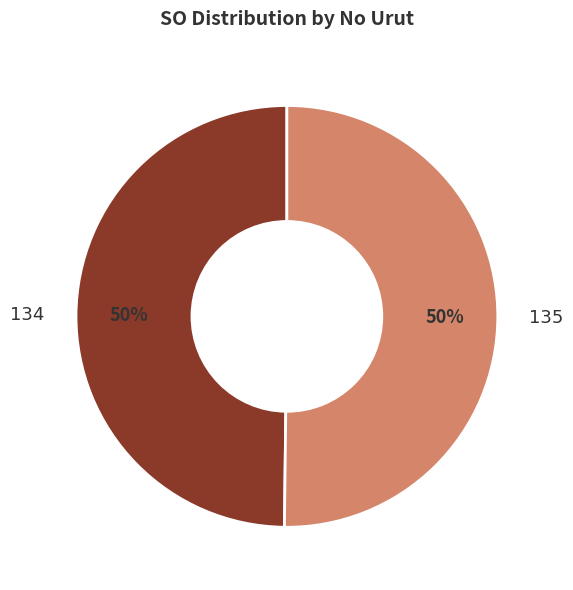

To the nearest percent, what percentage of the pie is 135?

50%